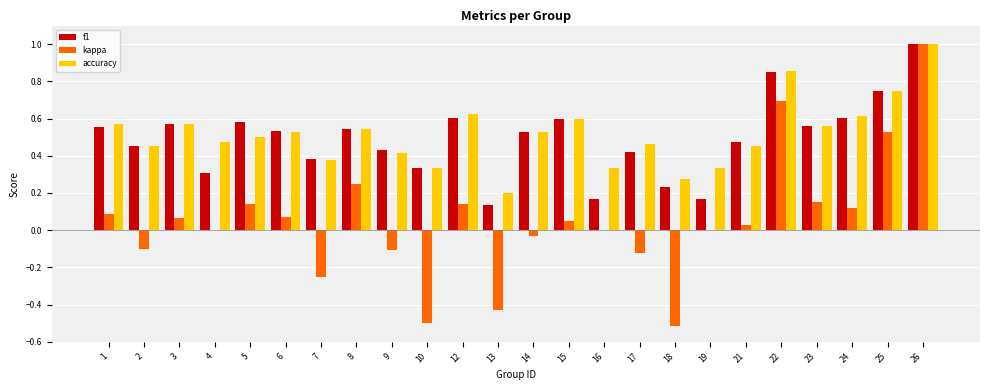

At which category is the sum across all series the highest?

26